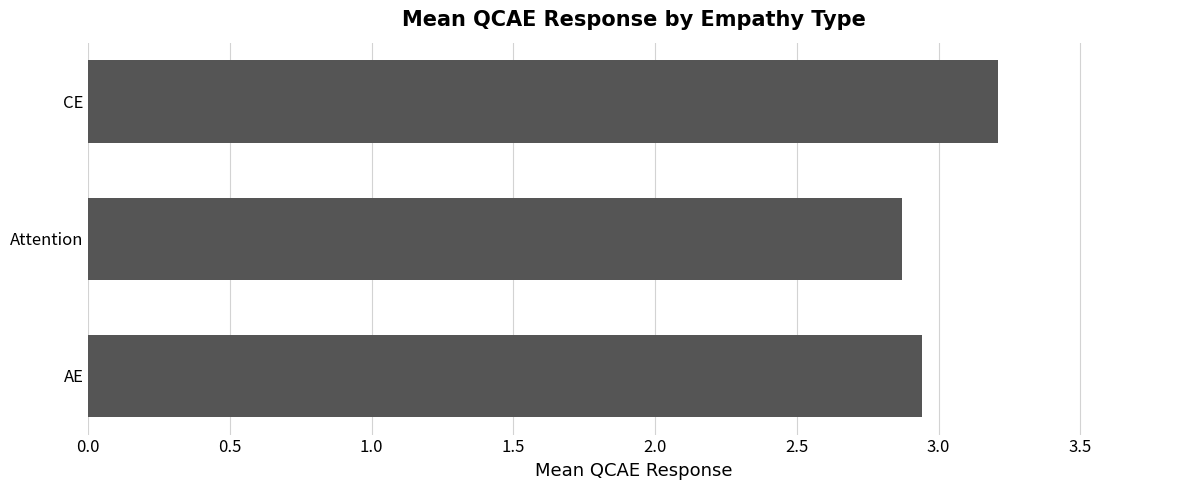

What is the difference between the values at AE and CE?

0.3